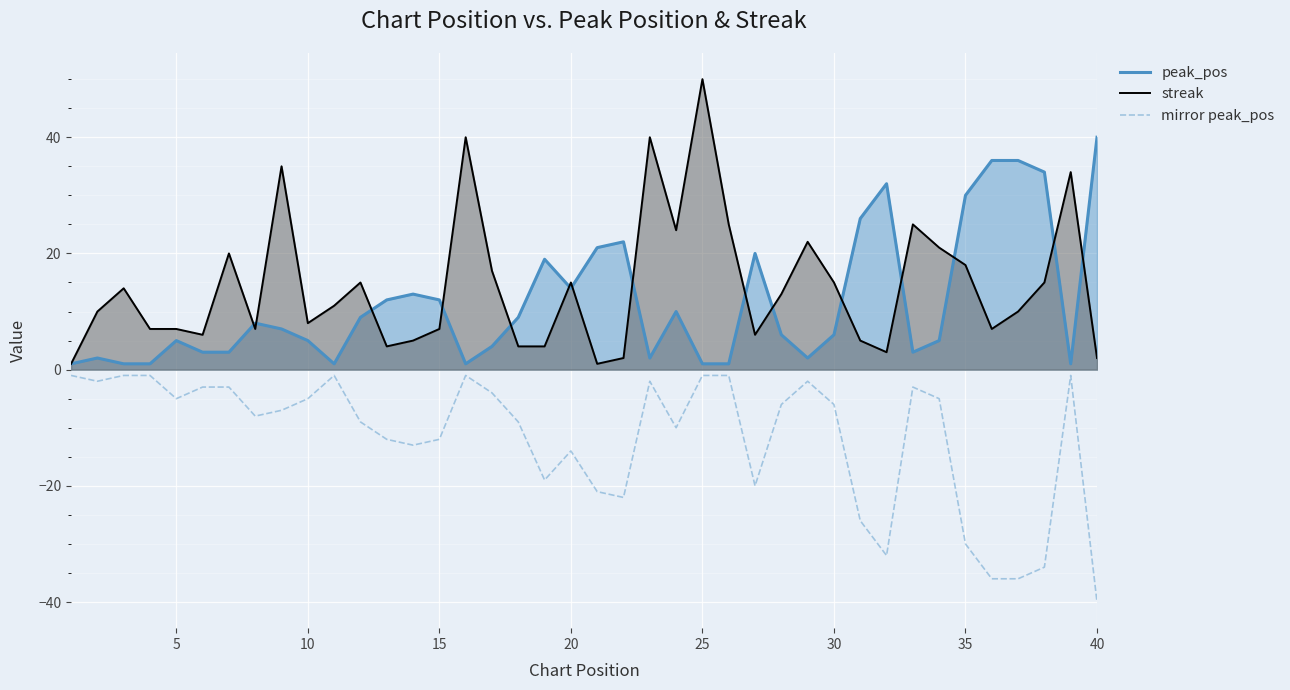

True or false: peak_pos and streak intersect in this chart.

True